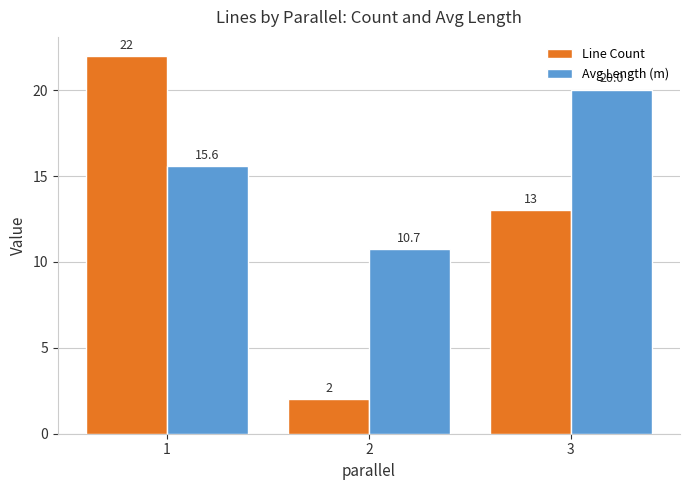

What is the value of the Line Count bar at the 1st from the left?

22.0